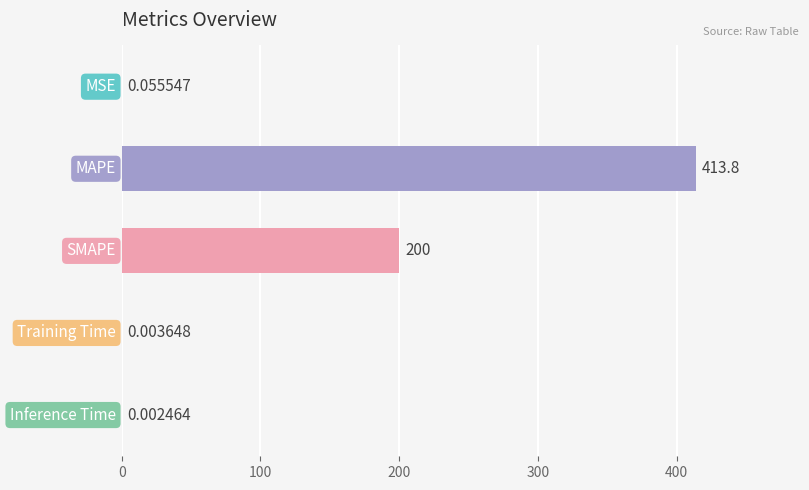

What is the sum of all values?

613.8